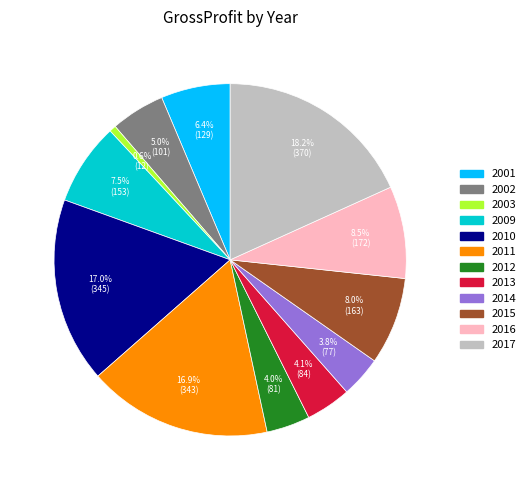

Is there a majority slice in this chart?

No